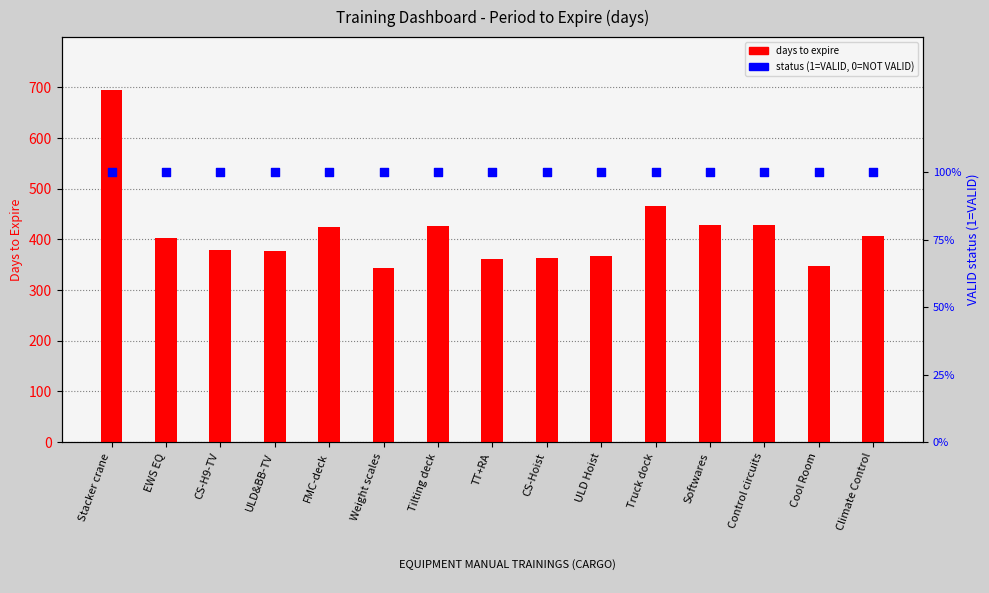

What is the total value across all series at Tilting deck?

427